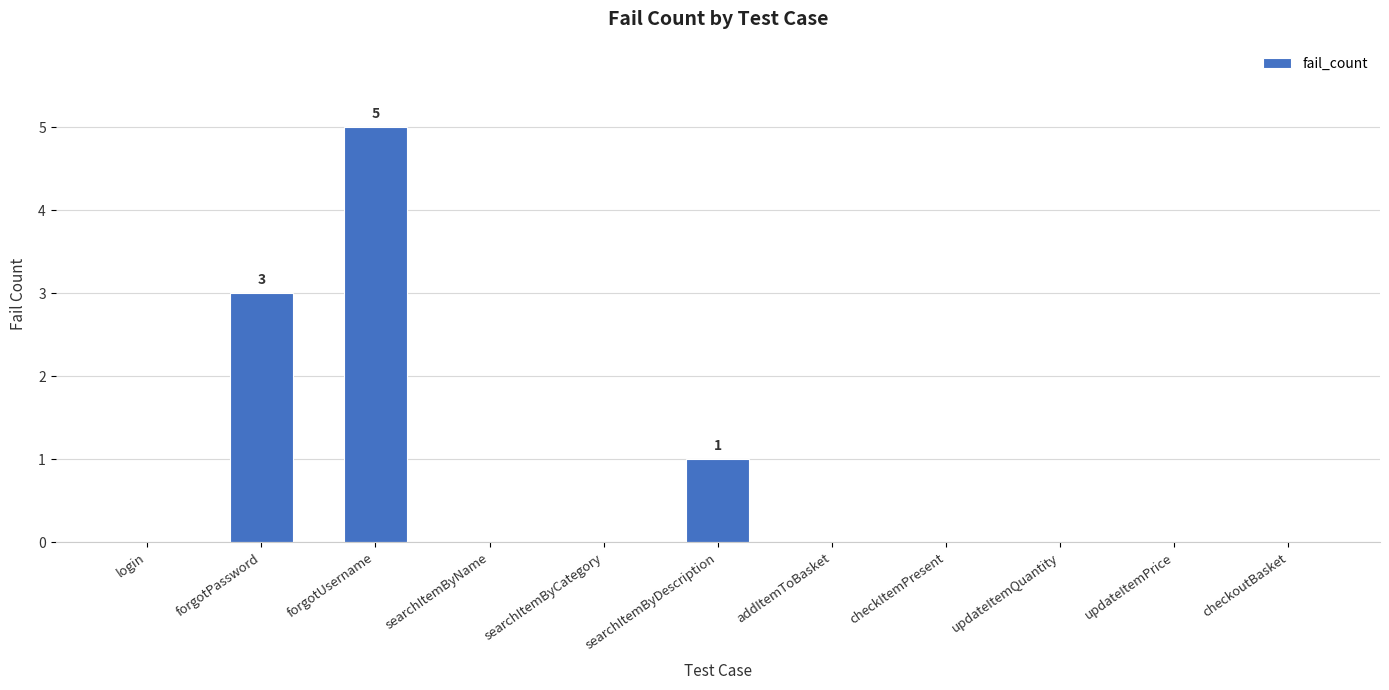

The chart shows a value of 2 at addItemToBasket. True or false?

False